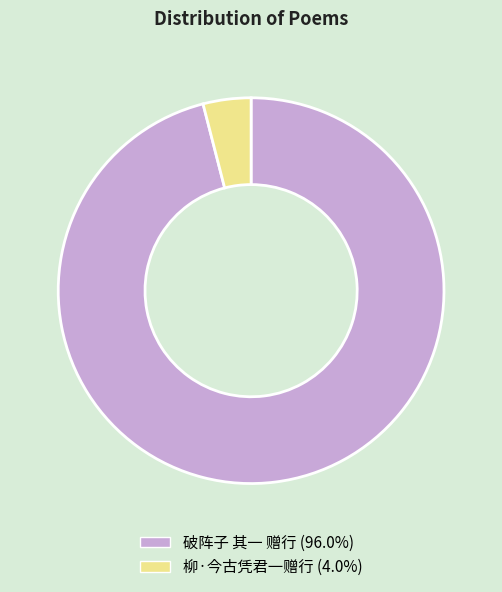

Which slice represents more than half of the pie?

破阵子 其一 赠行